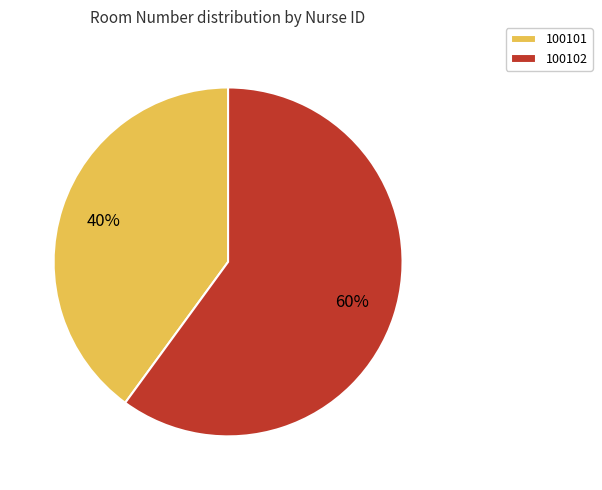

To the nearest percent, what is the difference between the largest and smallest slice percentages?

20%